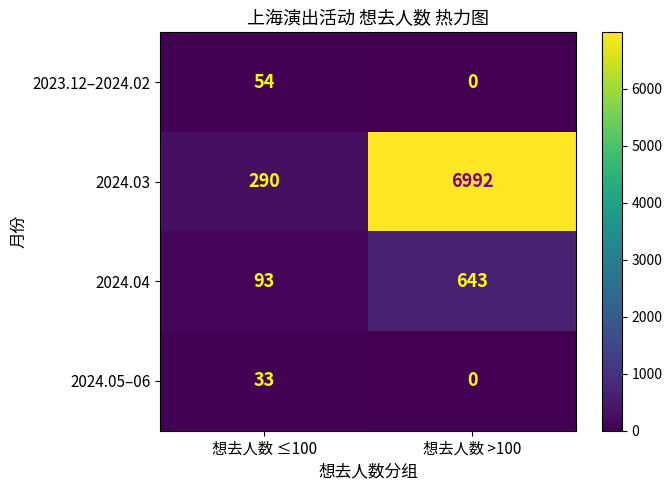

Which series has the largest range (max minus min)?

2024.03